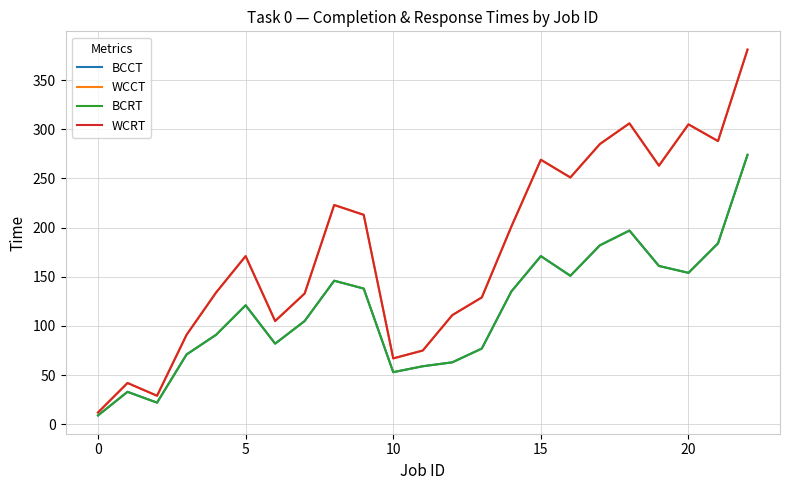

What is the highest value of the WCCT series?

381